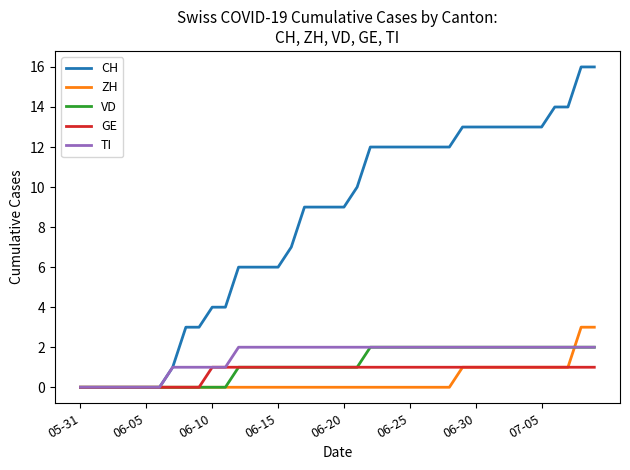

Which series has the largest total across all categories?

CH